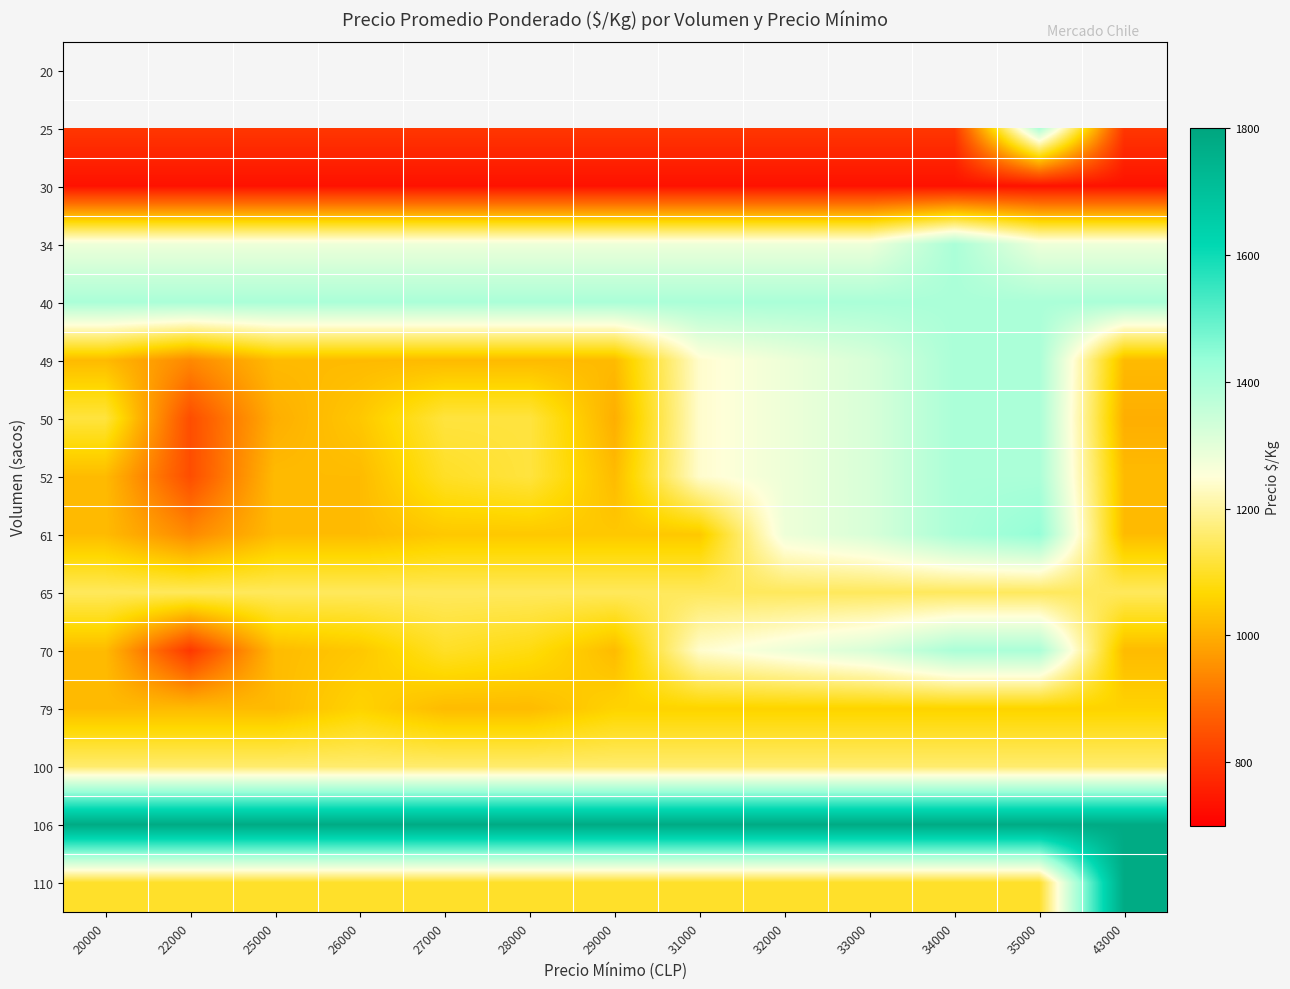

What is the sum of the 50 values at 43000 and 34000?

2400.0